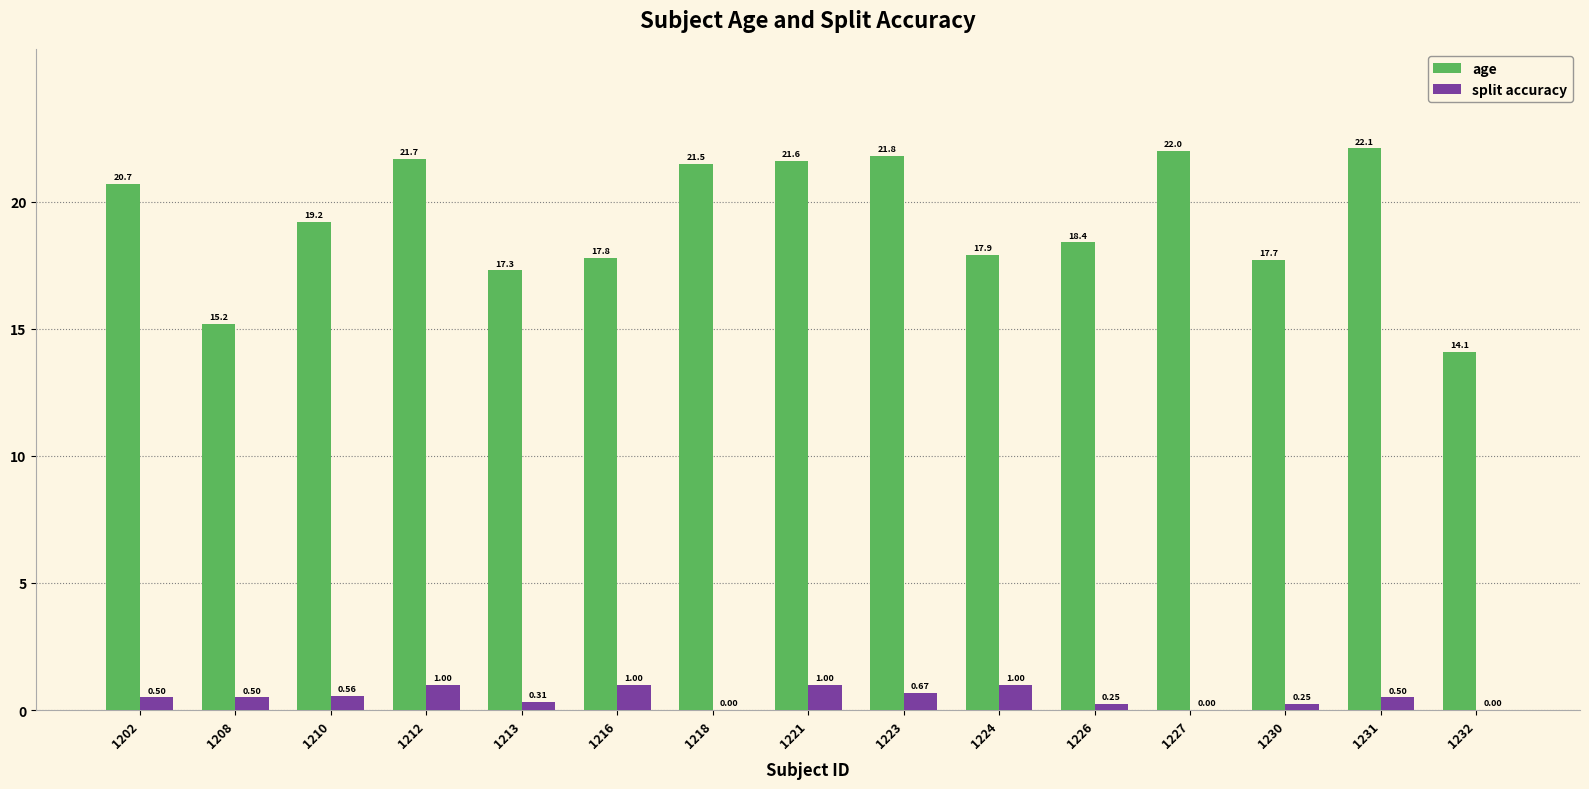

Which series changed the most between 1227 and 1231?

split accuracy